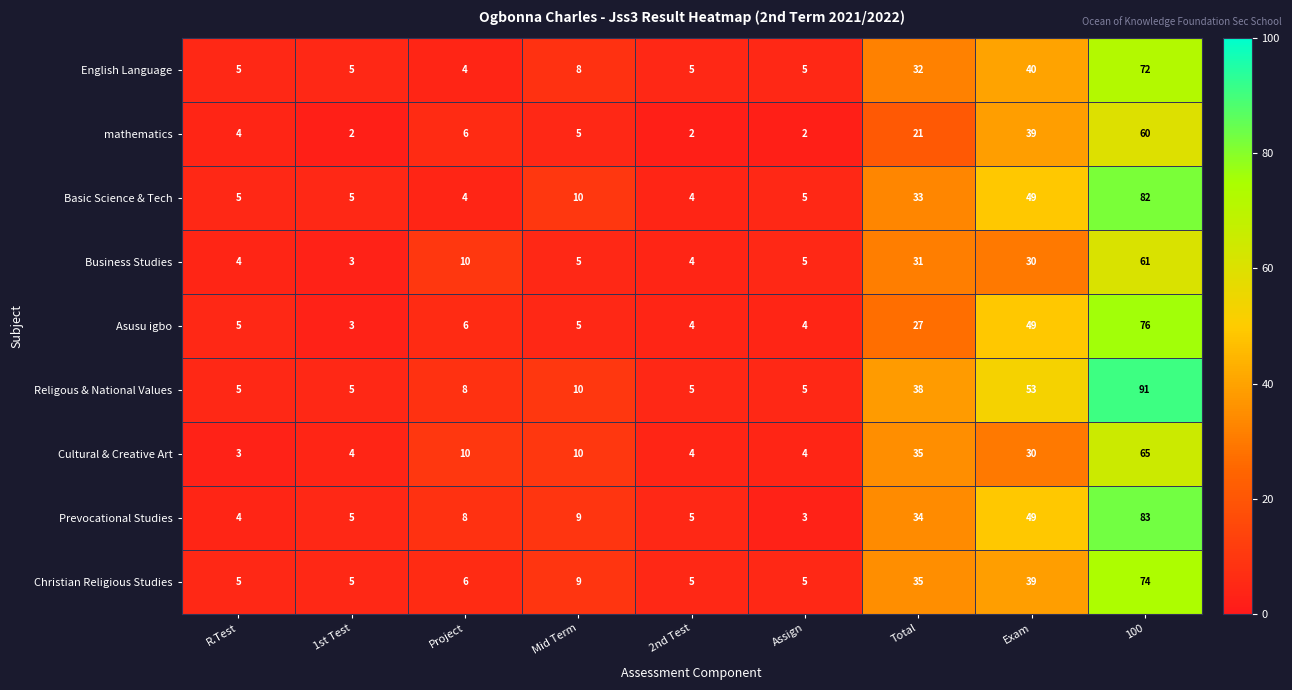

The value of Prevocational Studies at R.Test is 6. True or false?

False